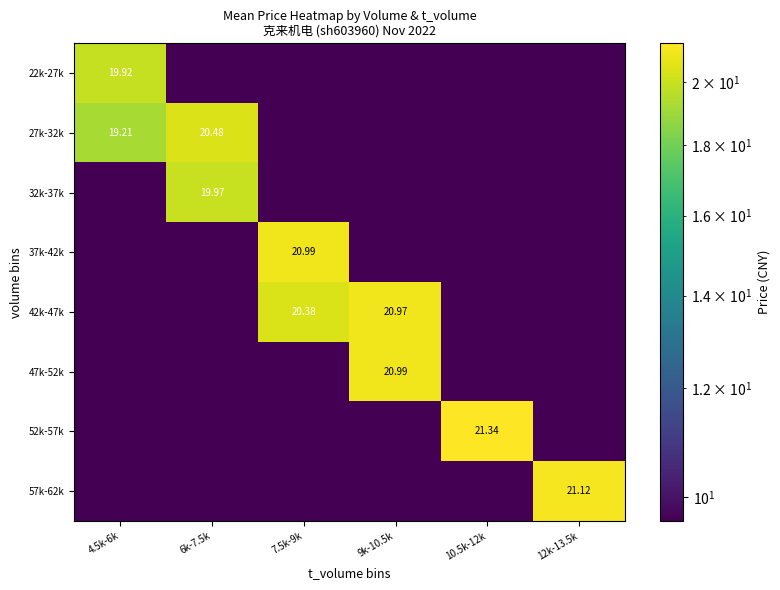

What is the difference between the maximum and second lowest values in the 57k-62k series?

11.5